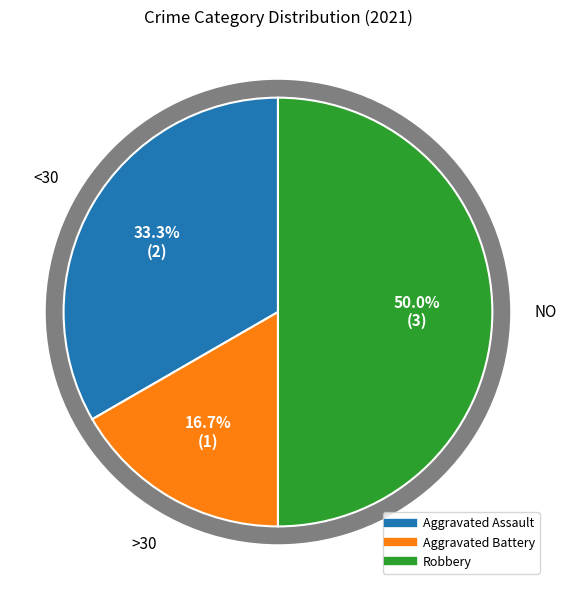

What is the ratio of the value at Aggravated Assault to the value at Aggravated Battery?

2.0